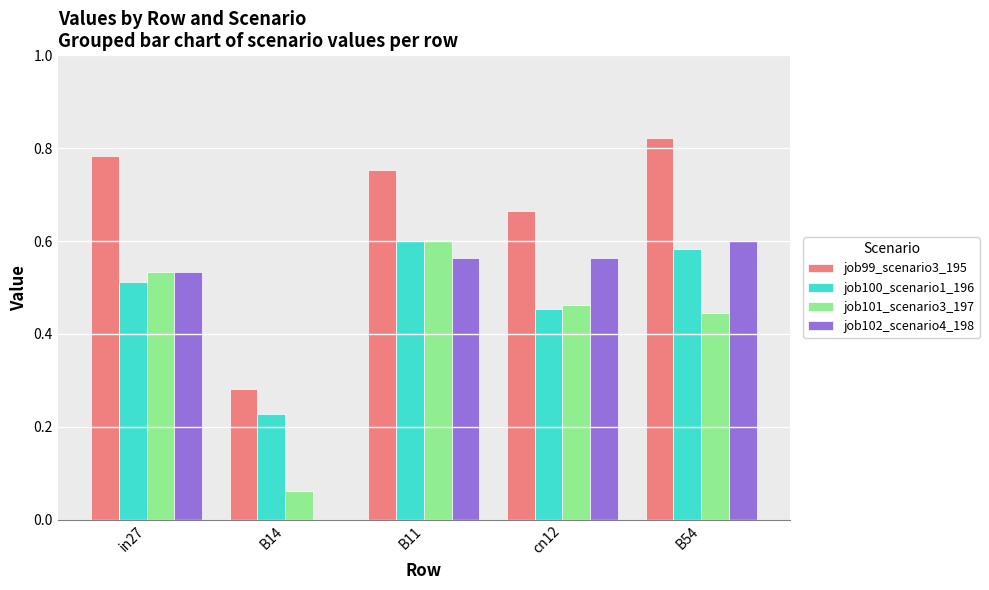

The value of job101_scenario3_197 at cn12 is 0.6. True or false?

False